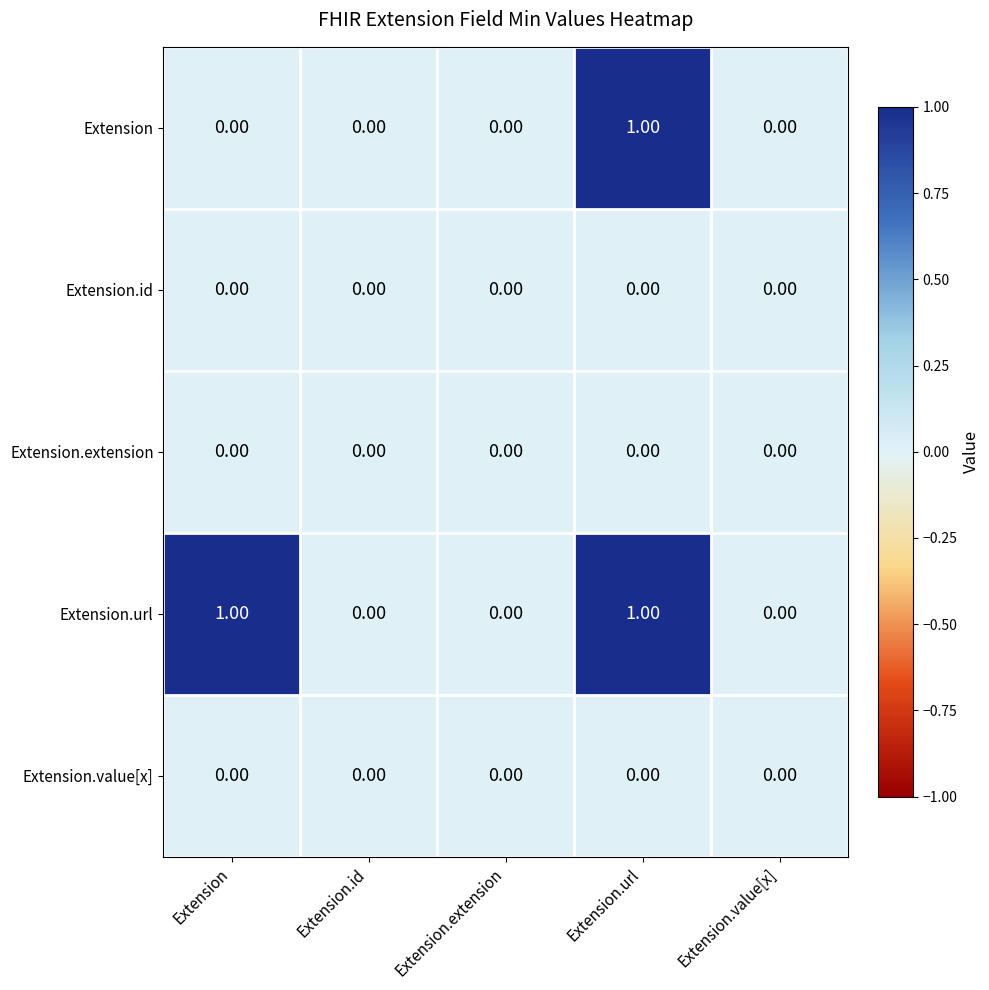

How many data points does each series have?

5